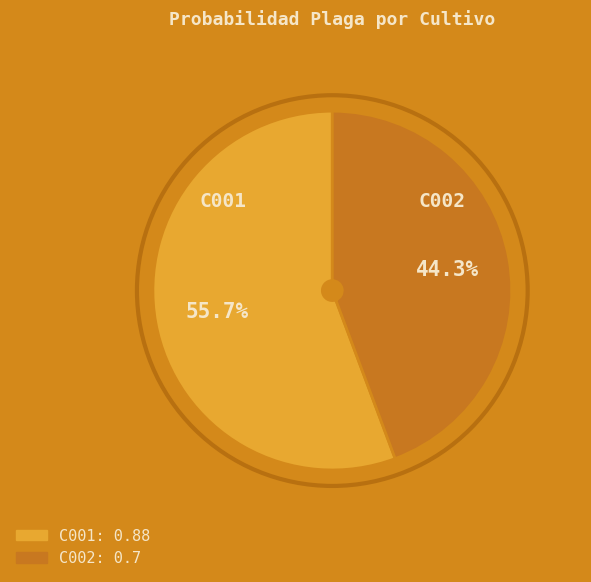

Combined, what portion of the pie is C001 and C002?

100.0%